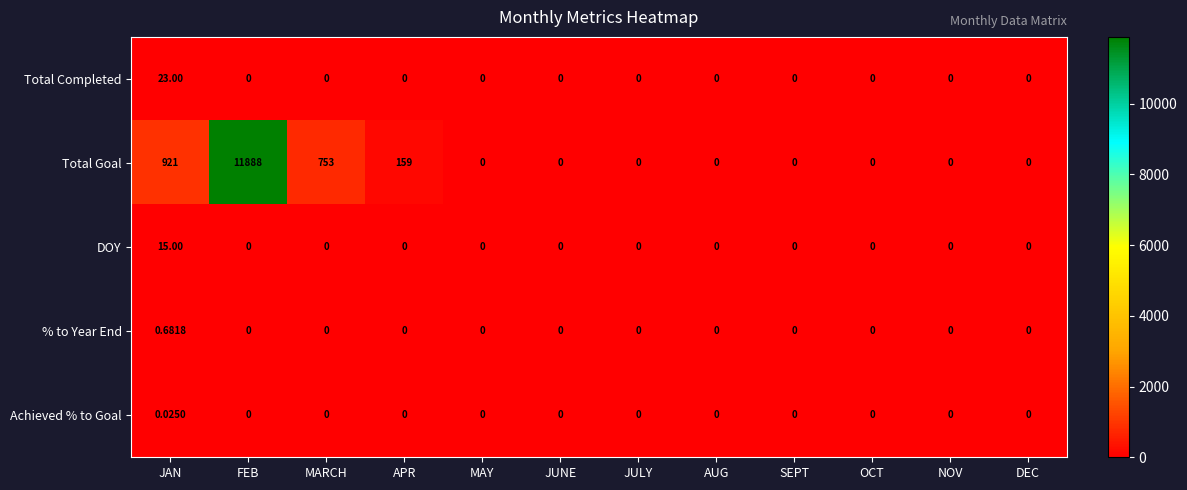

Which series has the largest range (max minus min)?

Total Goal